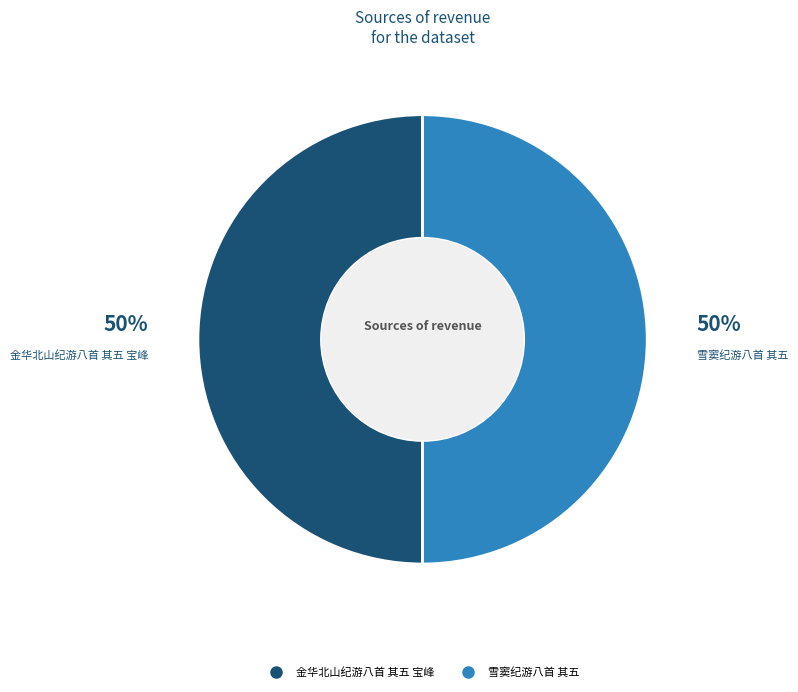

Approximately how many times larger is the value at 雪窦纪游八首 其五 compared to 金华北山纪游八首 其五 宝峰?

1.0